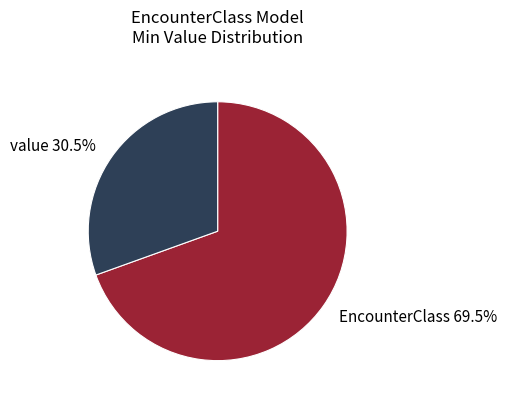

How much of the chart is everything except EncounterClass 69.5%?

30.5%